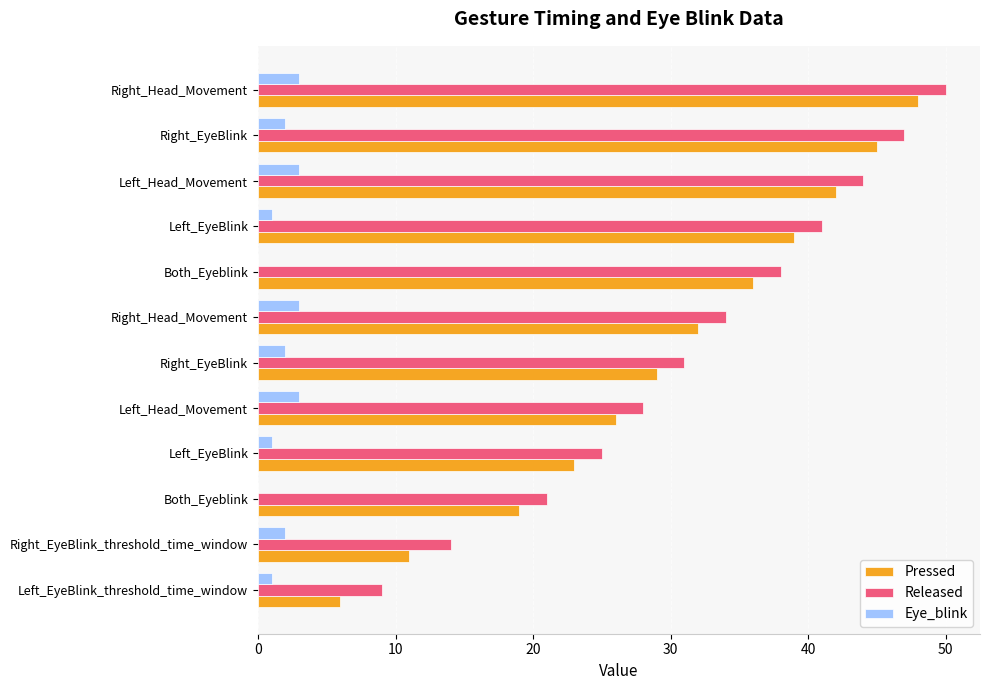

What are all the series names shown in the legend?

Pressed, Released, Eye_blink